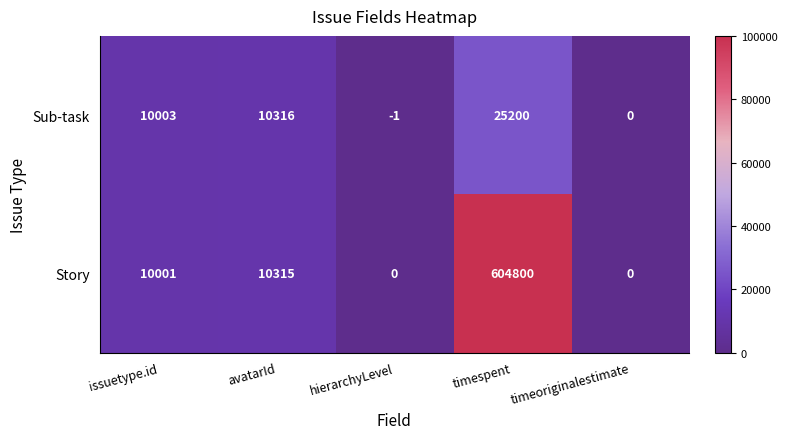

Which label corresponds to the largest value in the chart?

timespent